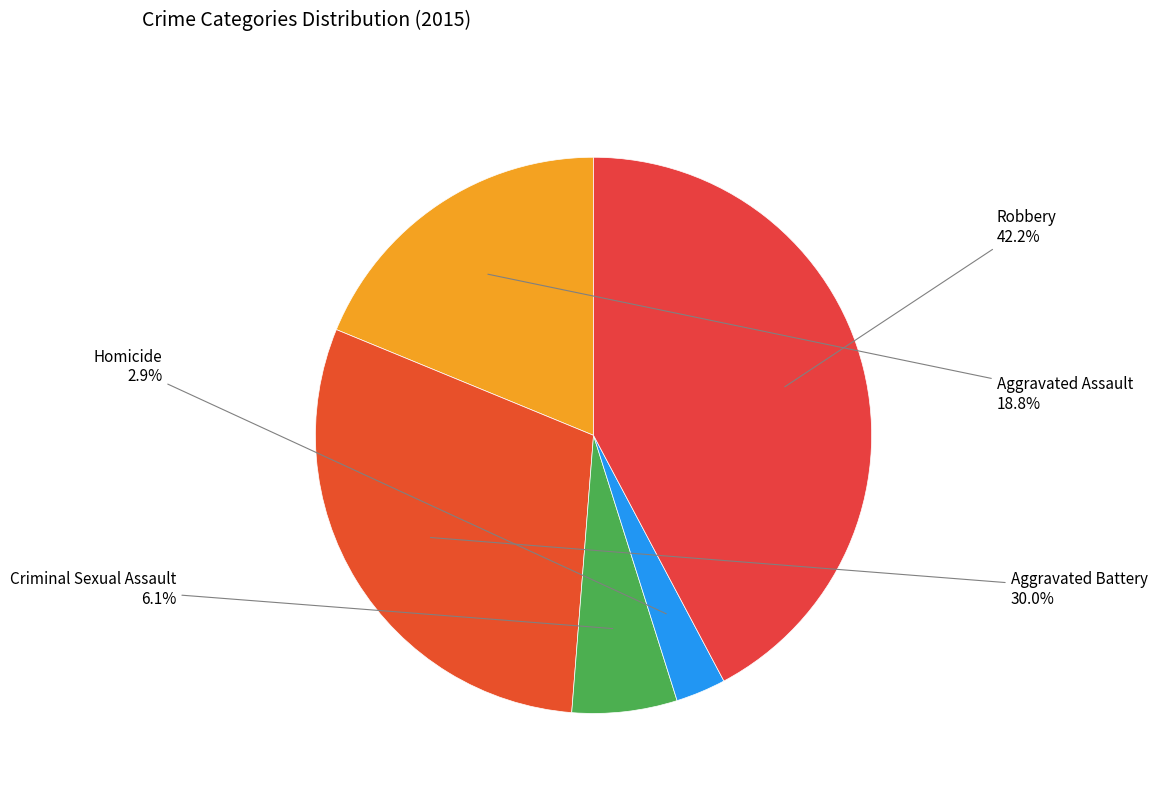

What percentage do Criminal Sexual Assault and Robbery together represent?

48.3%